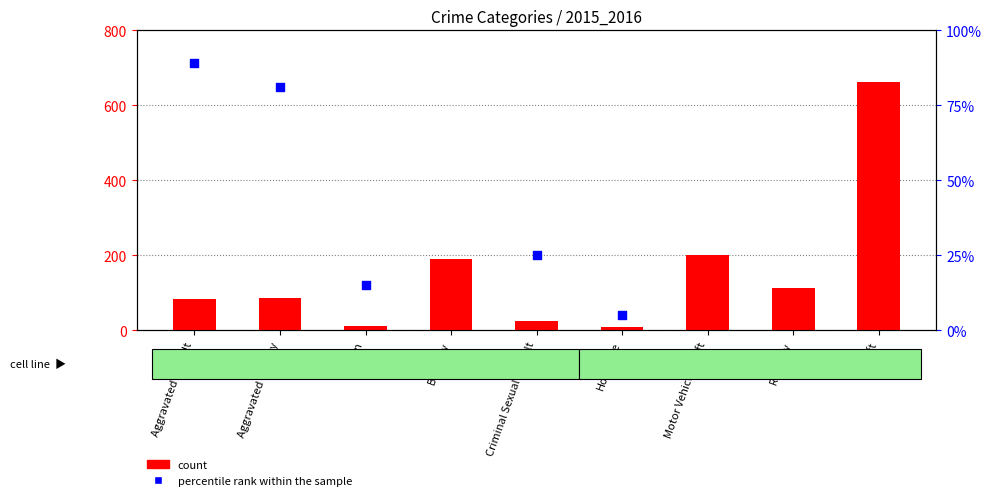

What are all the series names shown in the legend?

count, percentile rank within the sample